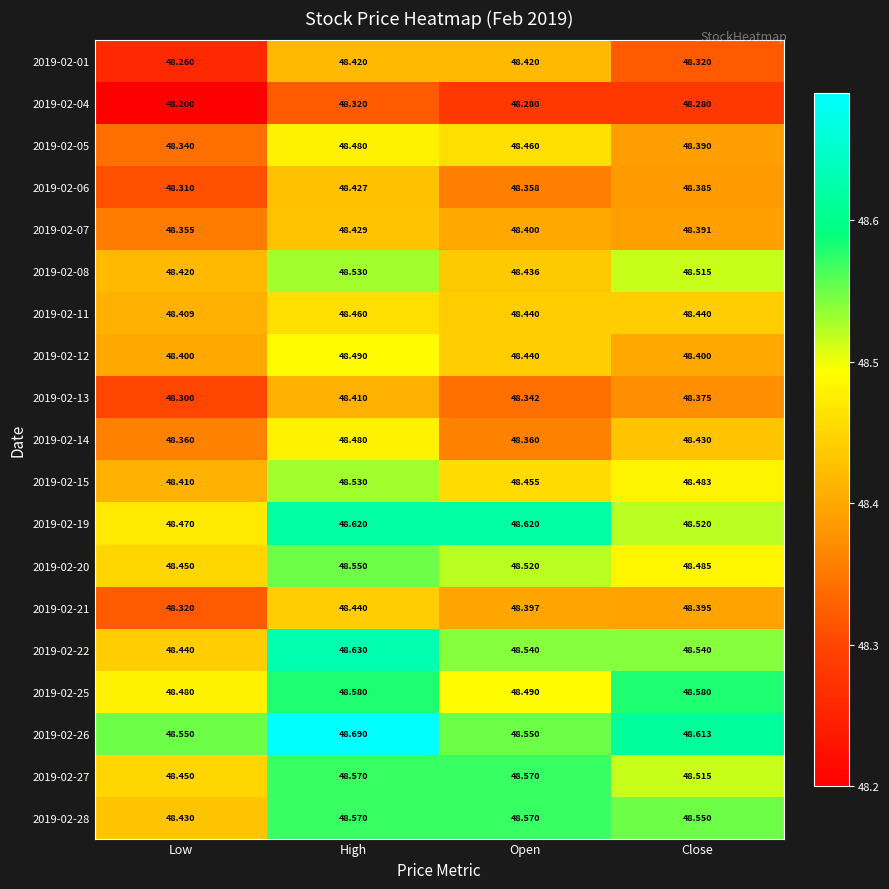

At which category is the sum across all series the highest?

High